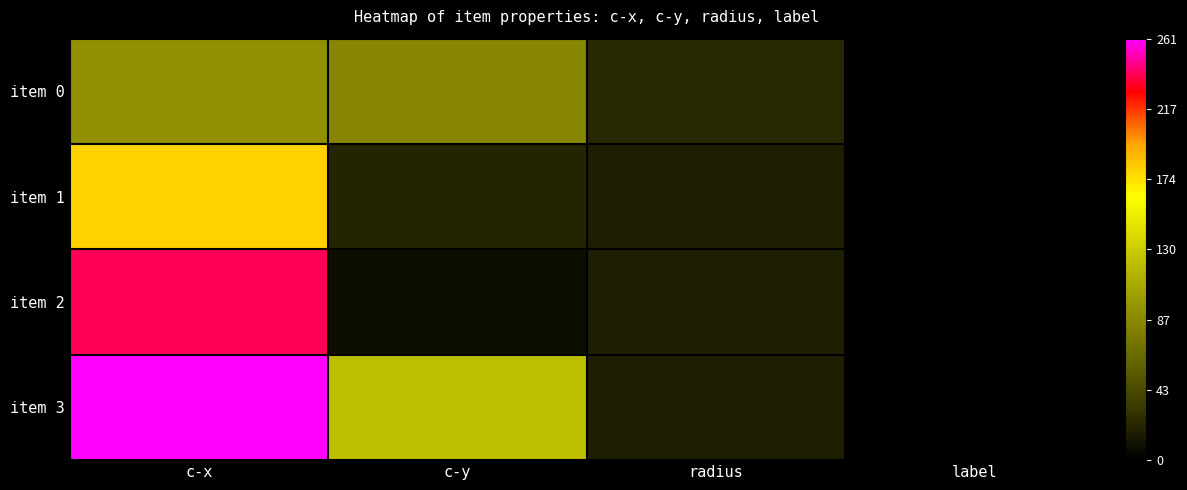

At which label is item 0 closest to 46?

radius